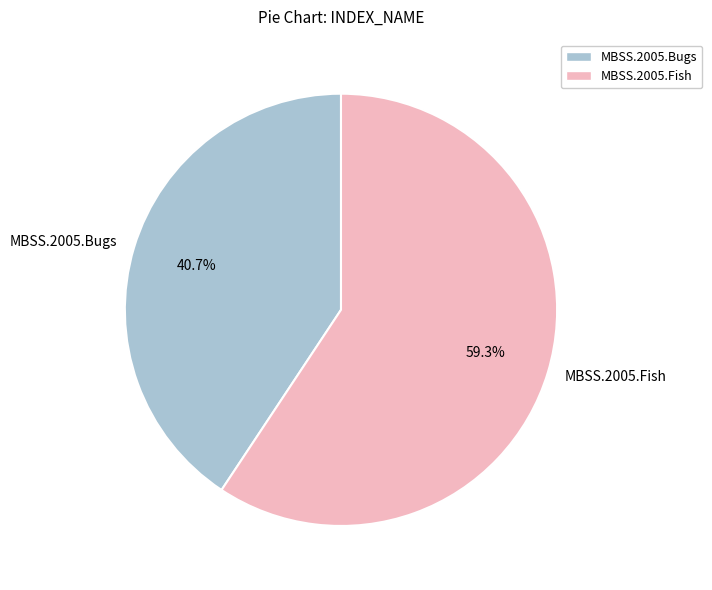

To the nearest percent, what is the difference between the largest and smallest slice percentages?

19%